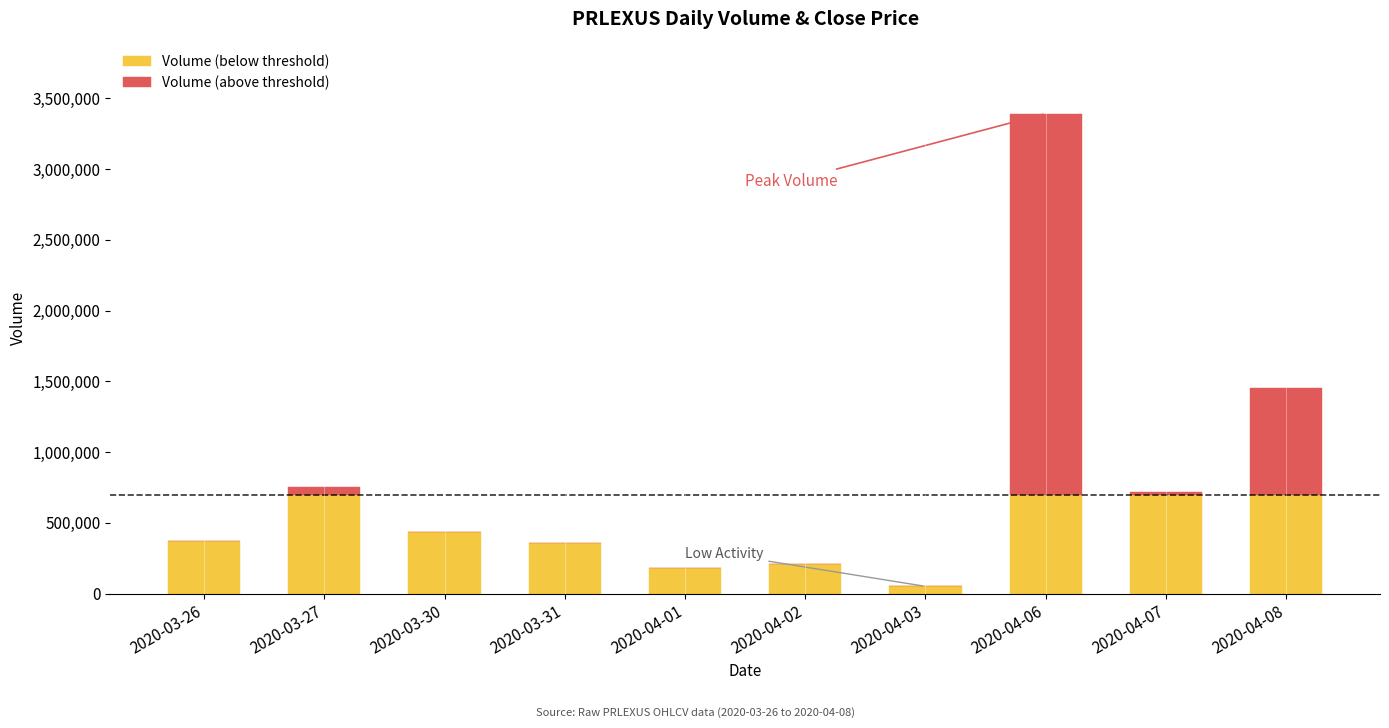

At which category is the sum across all series the highest?

2020-04-06